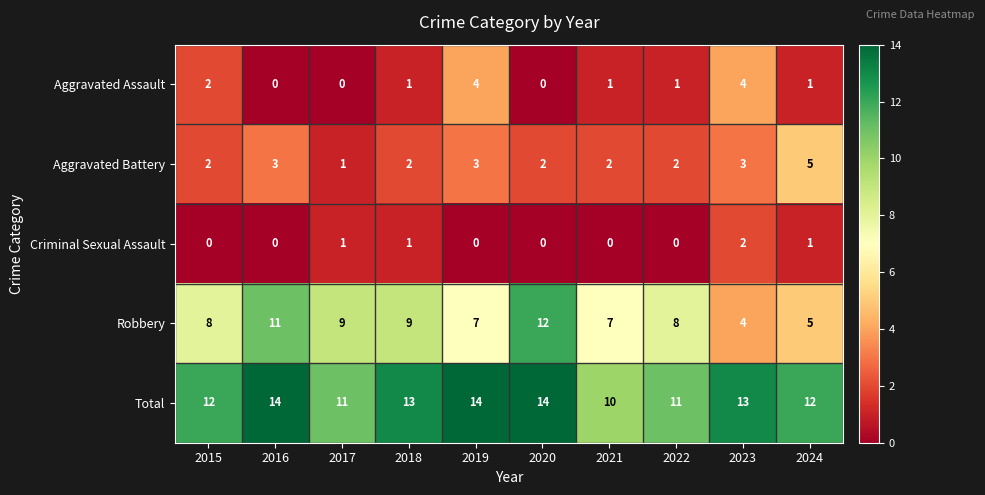

Count the Total values in the range 11 to 14.

9